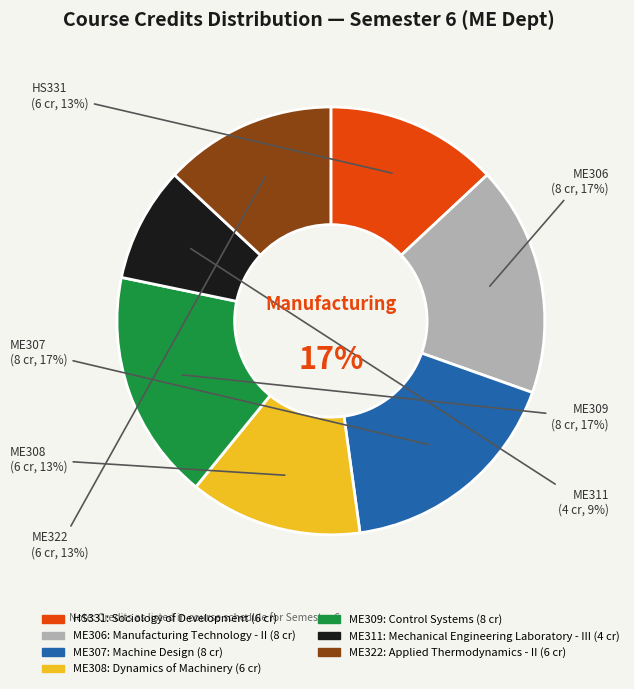

Is it true that 6 is 1% of the pie?

False